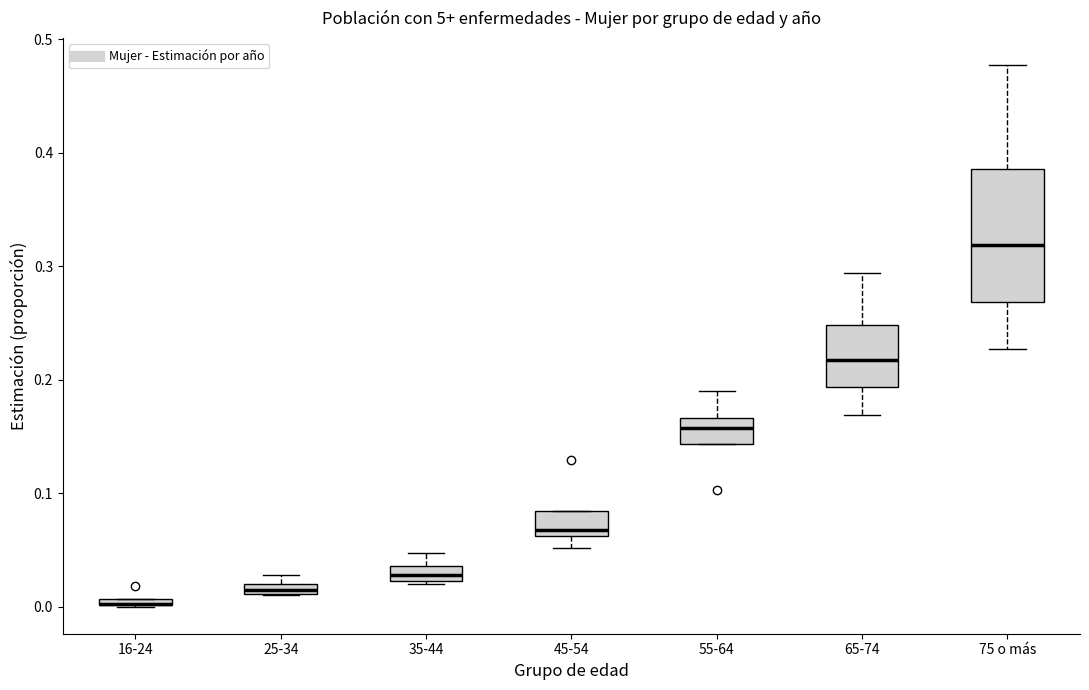

Which box is the tallest, from its lower edge to its upper edge?

75 o más